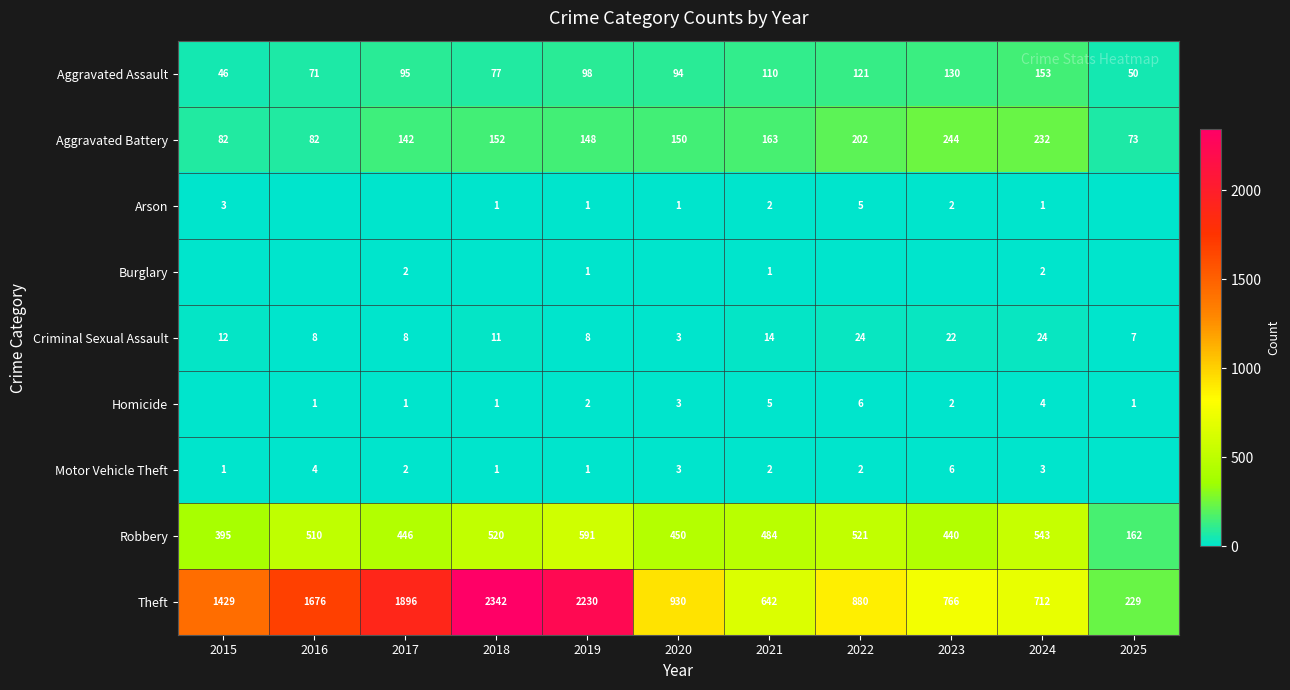

How many series are shown in this chart?

9